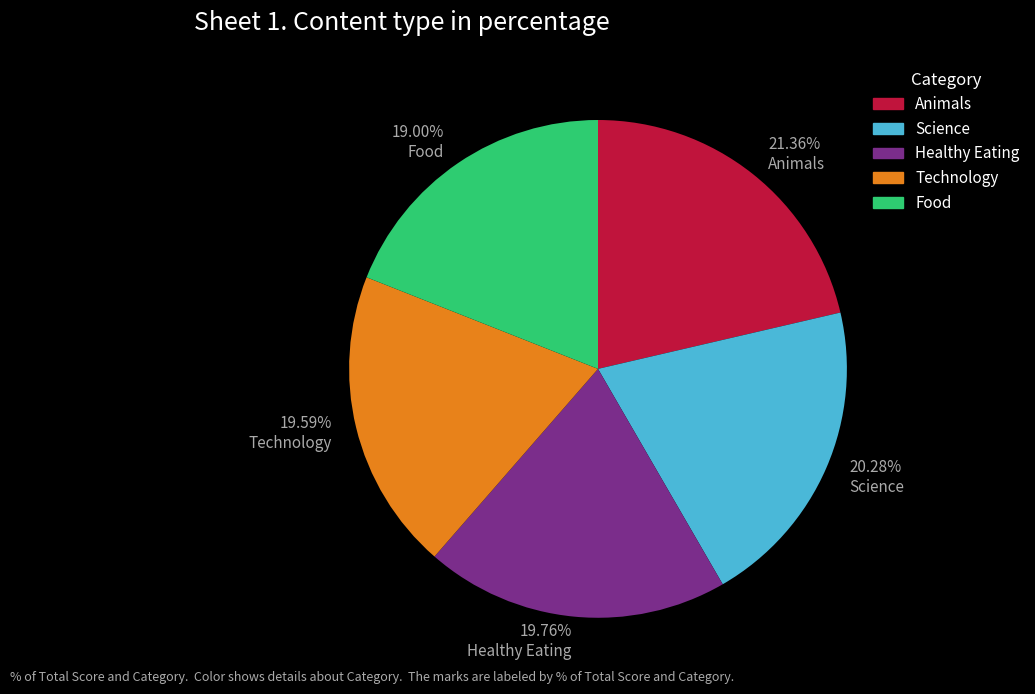

Does any single category account for the majority?

No